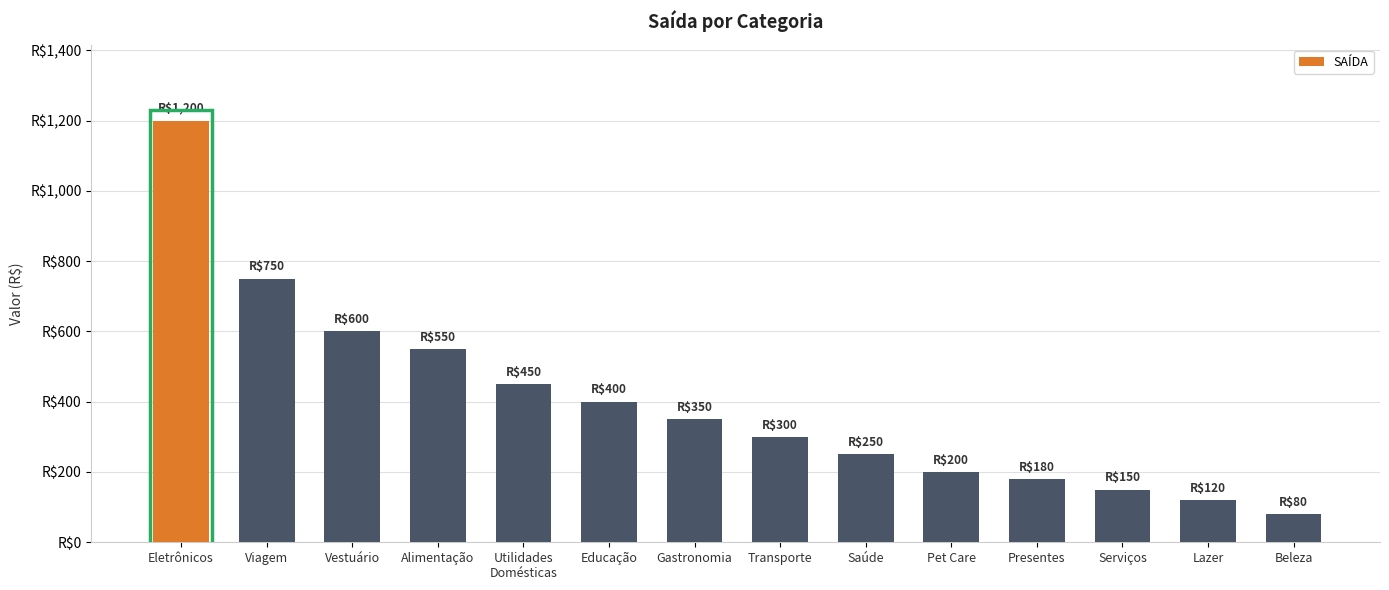

Reading left to right, transcribe all the data shown in this chart.

1200	750	600	550	450	400	350	300	250	200	180	150	120	80